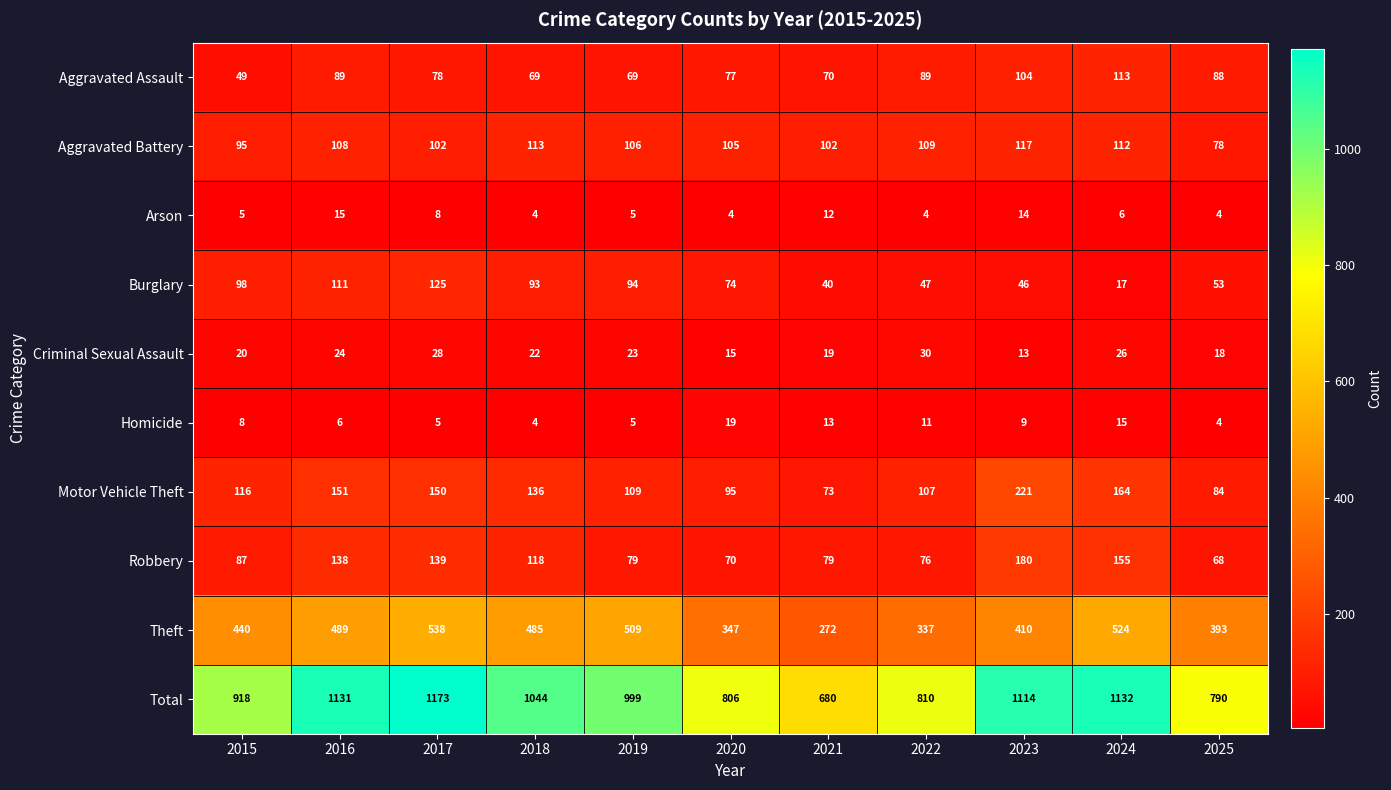

What is the spread (max minus min) of values at 2021?

668